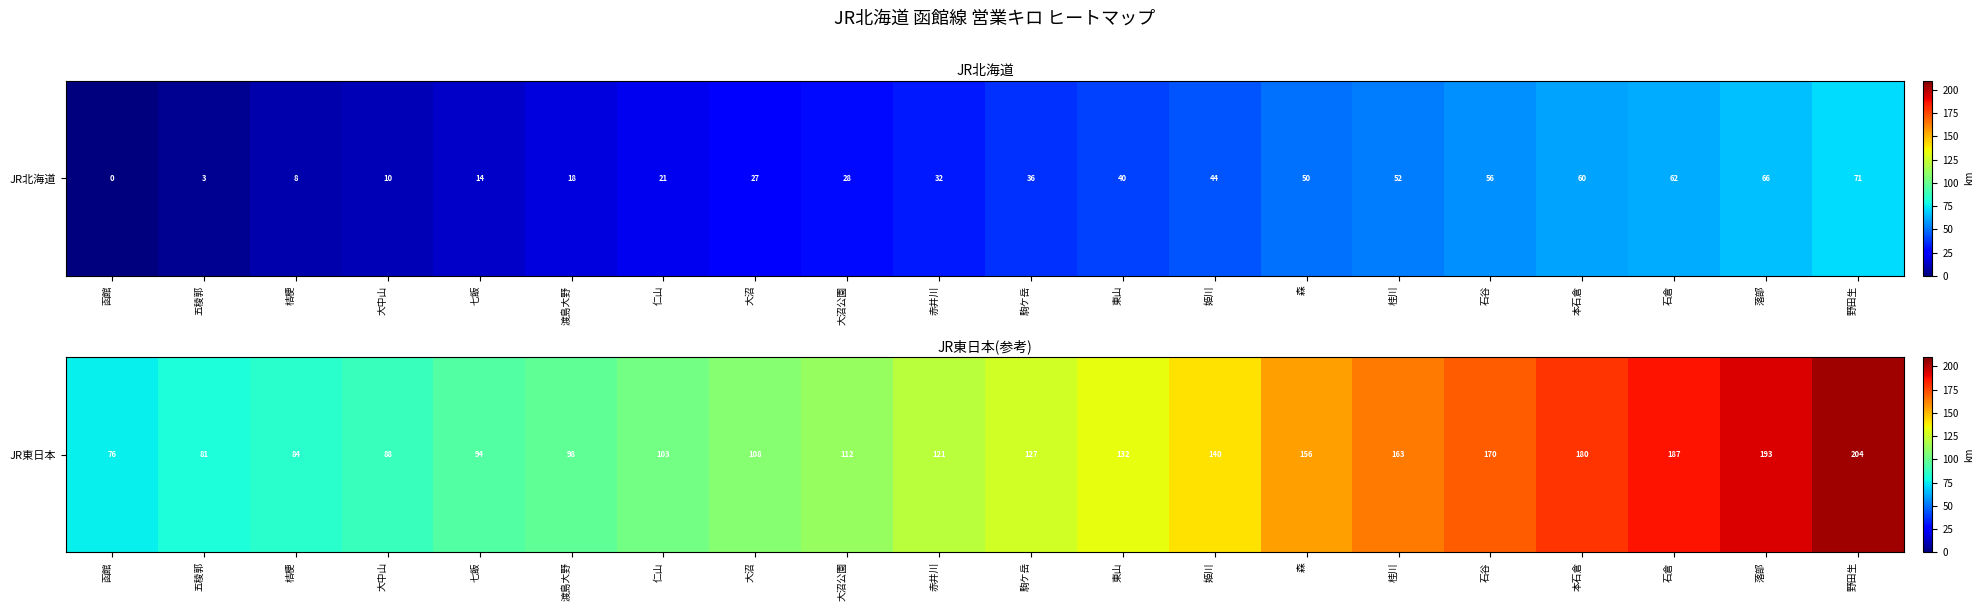

What is the sum of all values?

2618.1